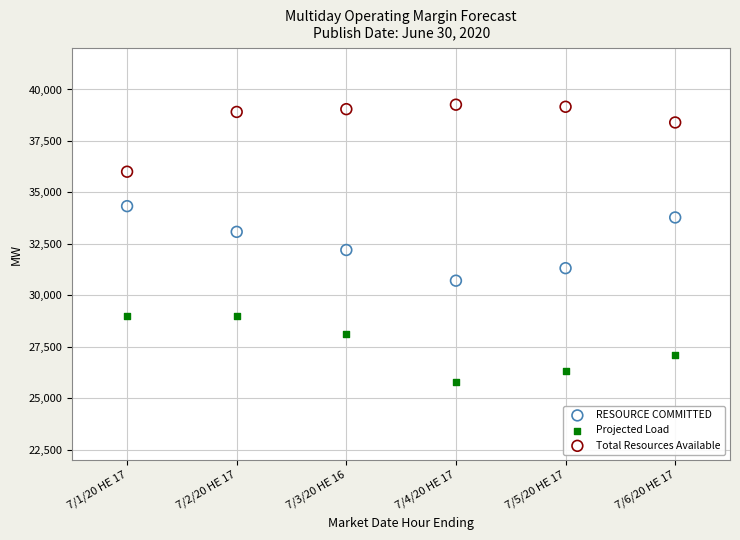

Which series contains the lowest Y value?

Projected Load